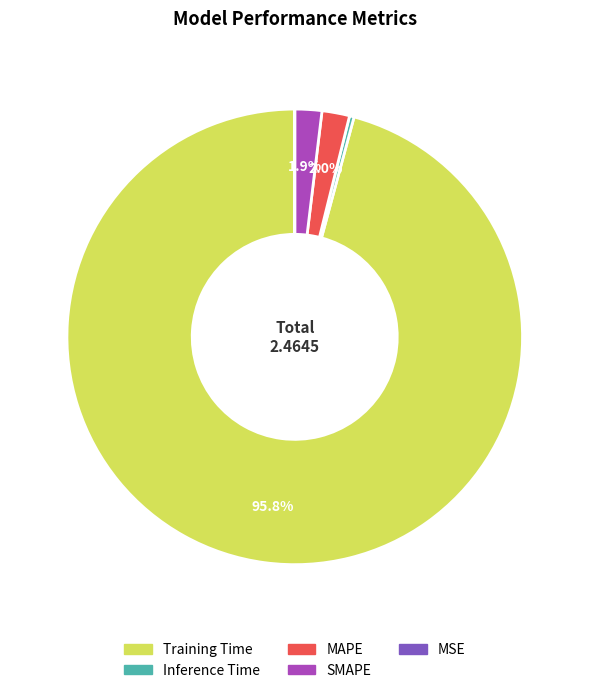

Is Training Time the majority of the pie?

Yes